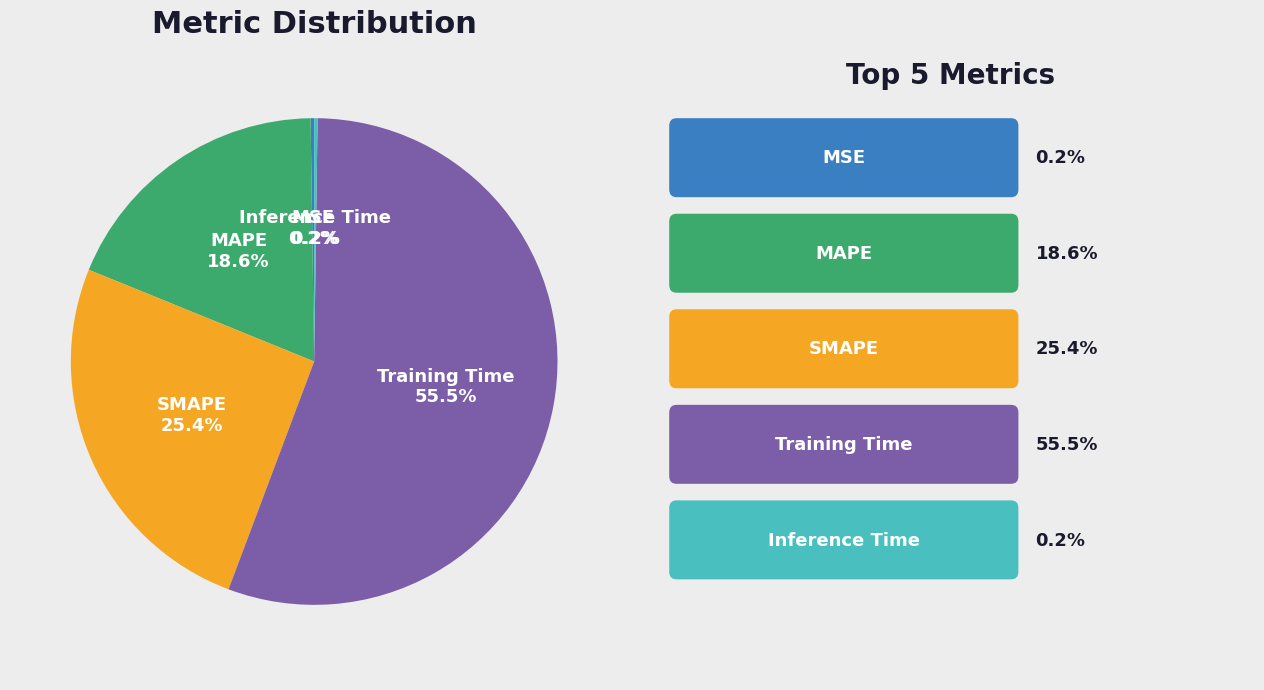

To the nearest percent, what is the difference between the largest and smallest slice percentages?

55%